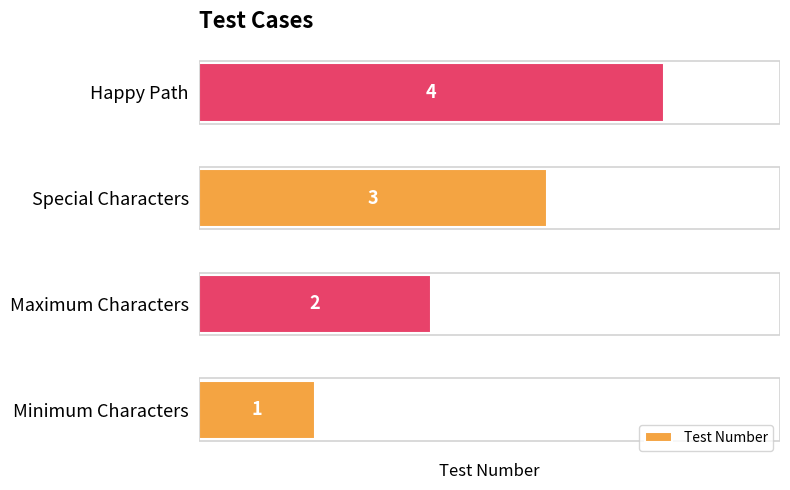

The value at Maximum Characters is 2. True or false?

True